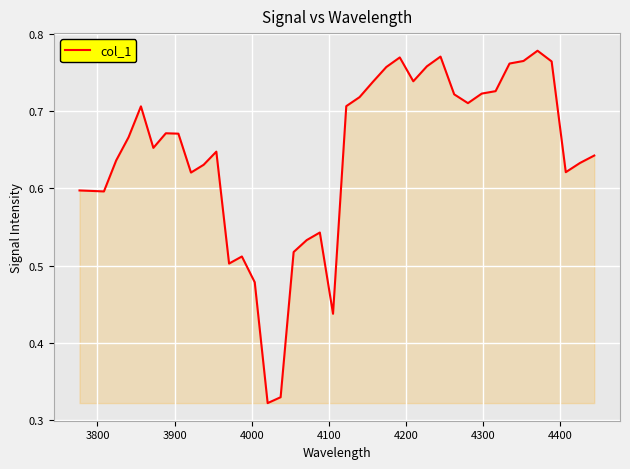

How many lines are shown in the chart?

1